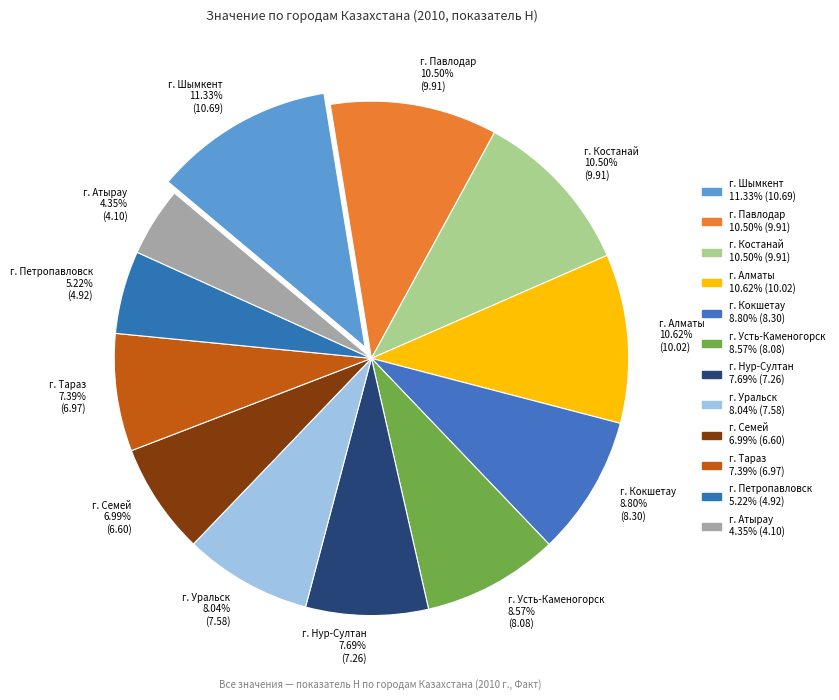

What percentage is the г. Кокшетау slice, to the nearest percent?

9%